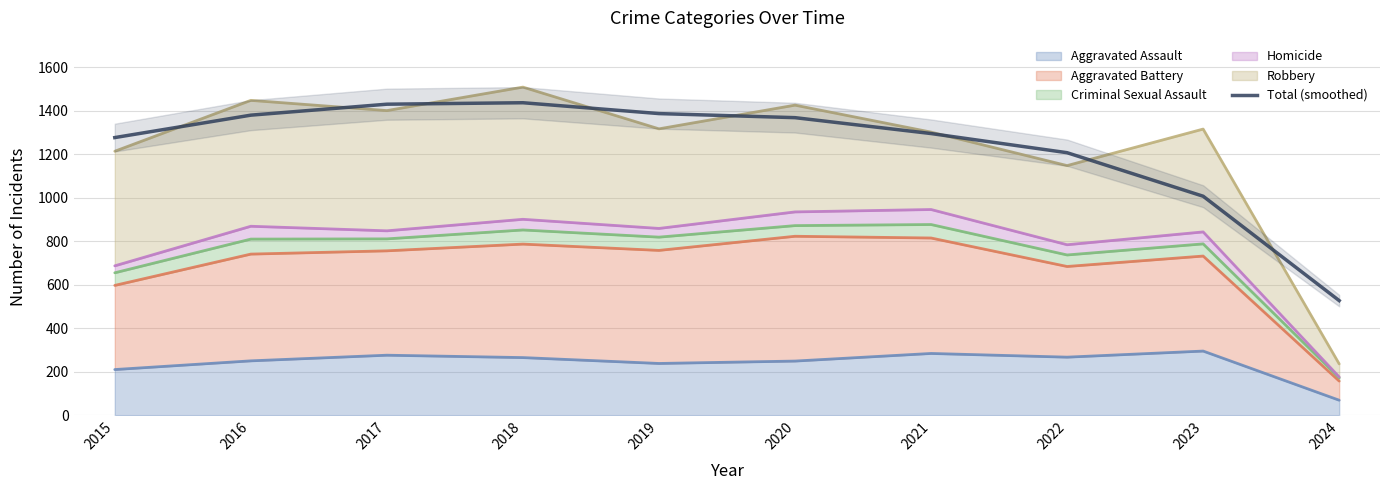

What is the difference between the maximum and minimum values?

910.0